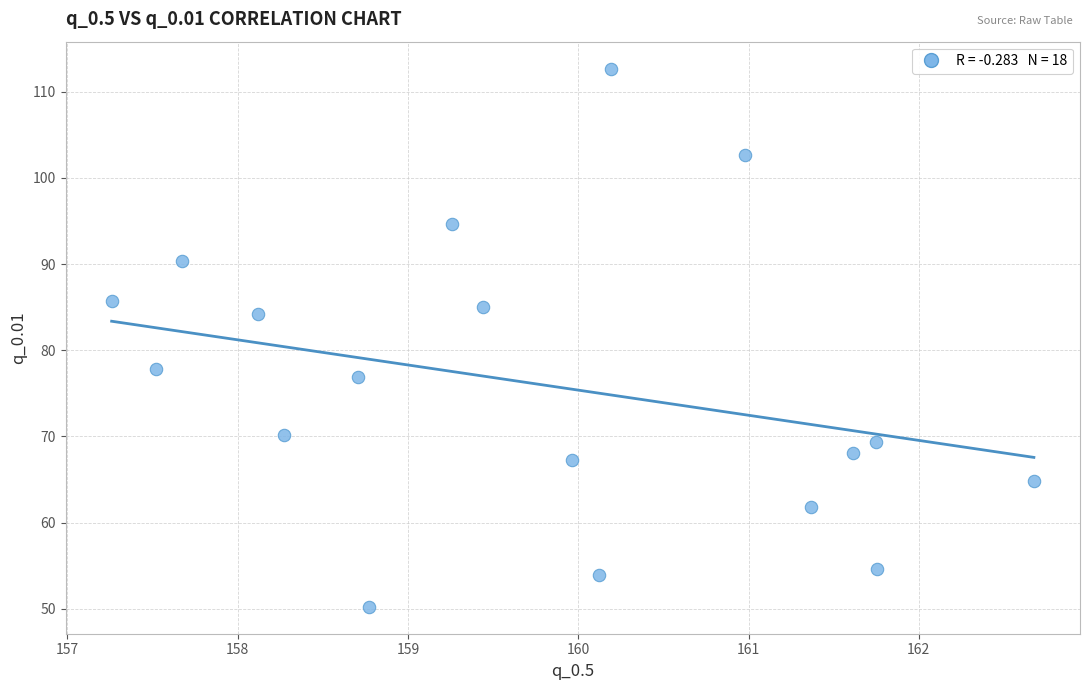

What is the range of Y values (max minus min)?

62.4